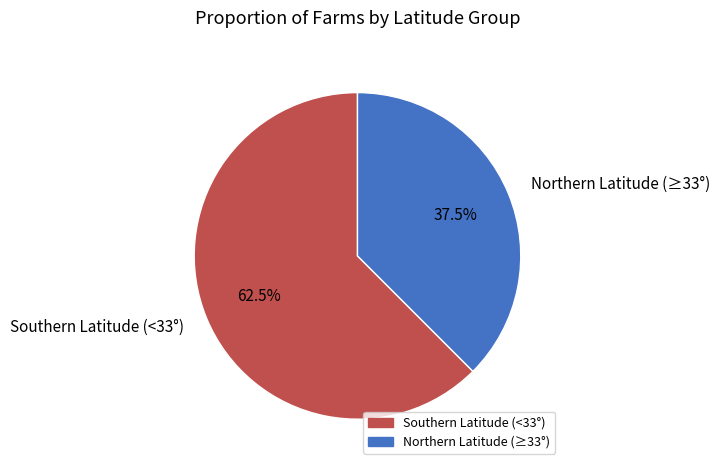

Is there a majority slice in this chart?

Yes